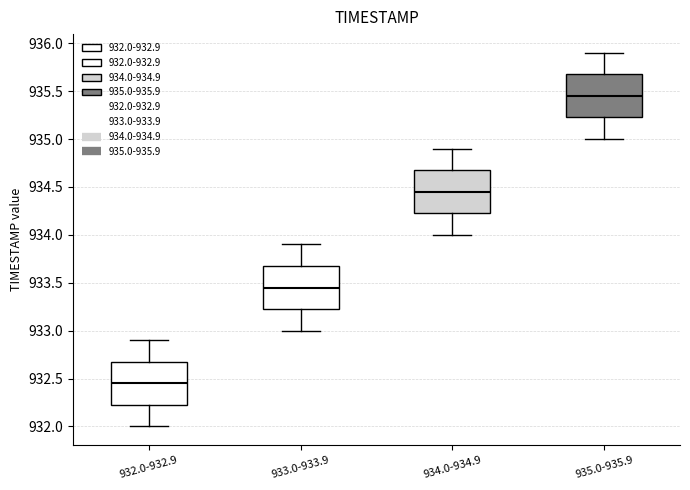

Reading left to right, read every box against the y-axis: the position of its median line, the range the box covers, and the ends of its whiskers. The values are not printed on the chart, so give them approximately, as read against the axis.

932.0-932.9: median 932.45, box 932.25 to 932.70, whiskers 932.00 to 932.90
933.0-933.9: median 933.45, box 933.25 to 933.70, whiskers 933.00 to 933.90
934.0-934.9: median 934.45, box 934.25 to 934.70, whiskers 934.00 to 934.90
935.0-935.9: median 935.45, box 935.25 to 935.70, whiskers 935.00 to 935.90